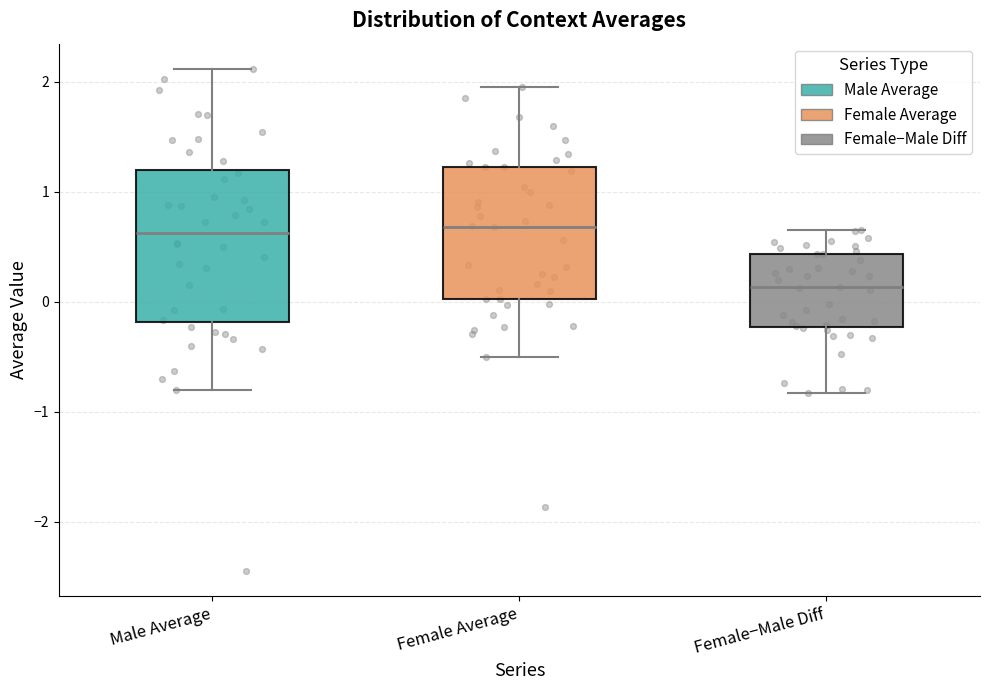

Which box is the tallest, from its lower edge to its upper edge?

Male Average